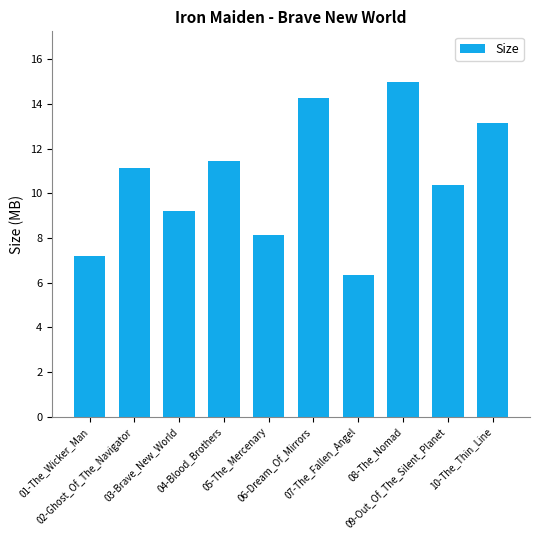

What is the difference between the maximum and minimum values?

8.6